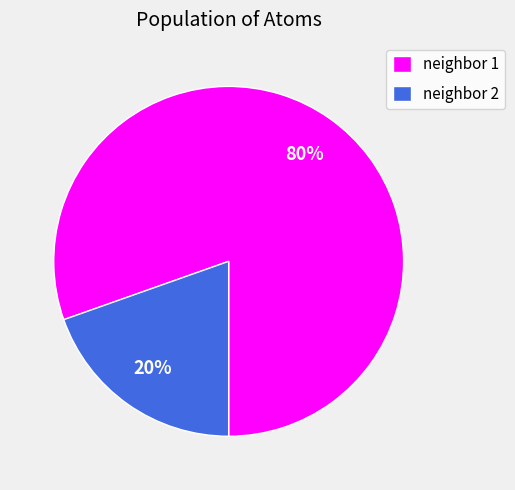

How many slices are in this pie chart?

2